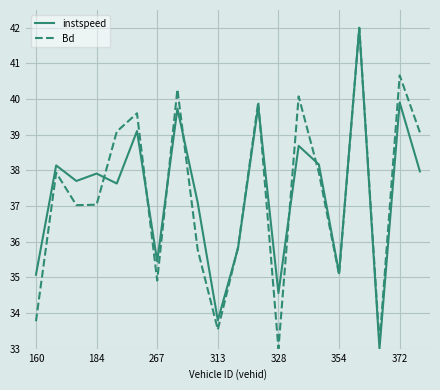

What is the minimum value for Bd?

33.0